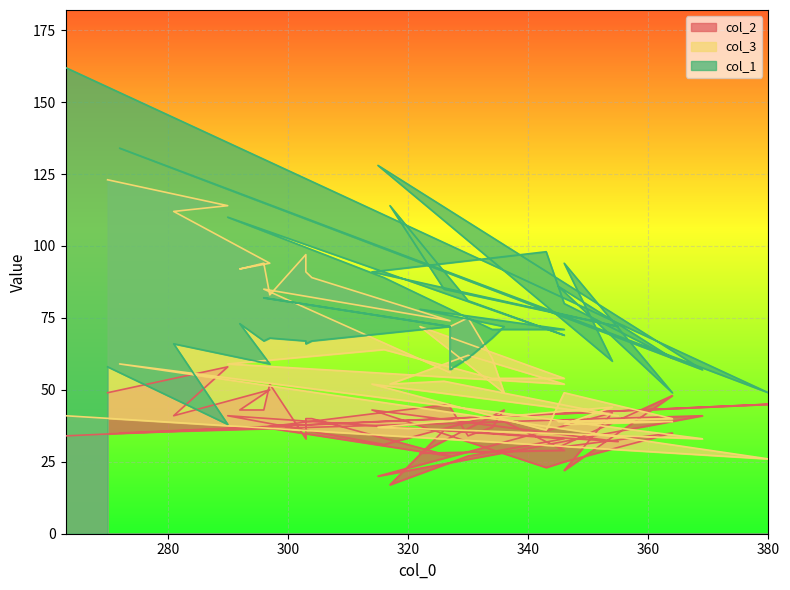

At 296, list the series in order from smallest to largest.

col_2, col_1, col_3